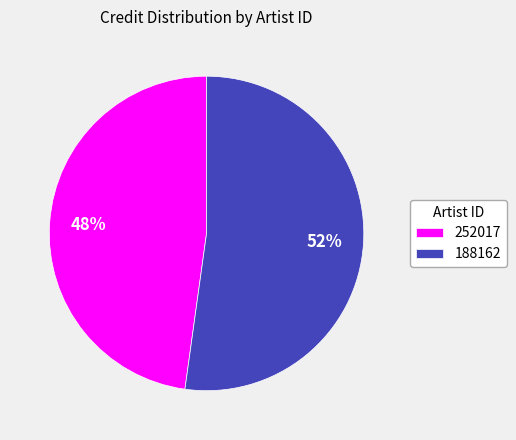

Between 252017 and 188162, which is larger?

188162